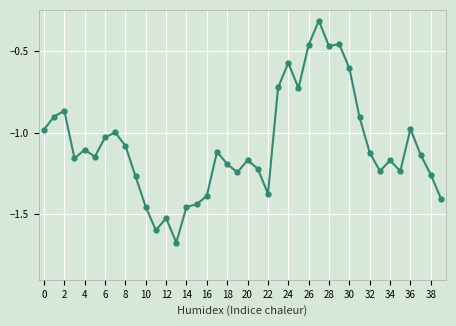

How many interior local peaks (higher than both neighbors) does the data have?

11